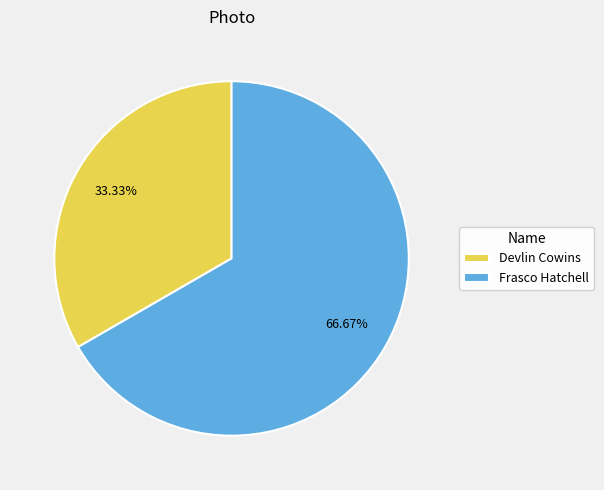

What is the smallest slice in the pie chart?

Devlin Cowins